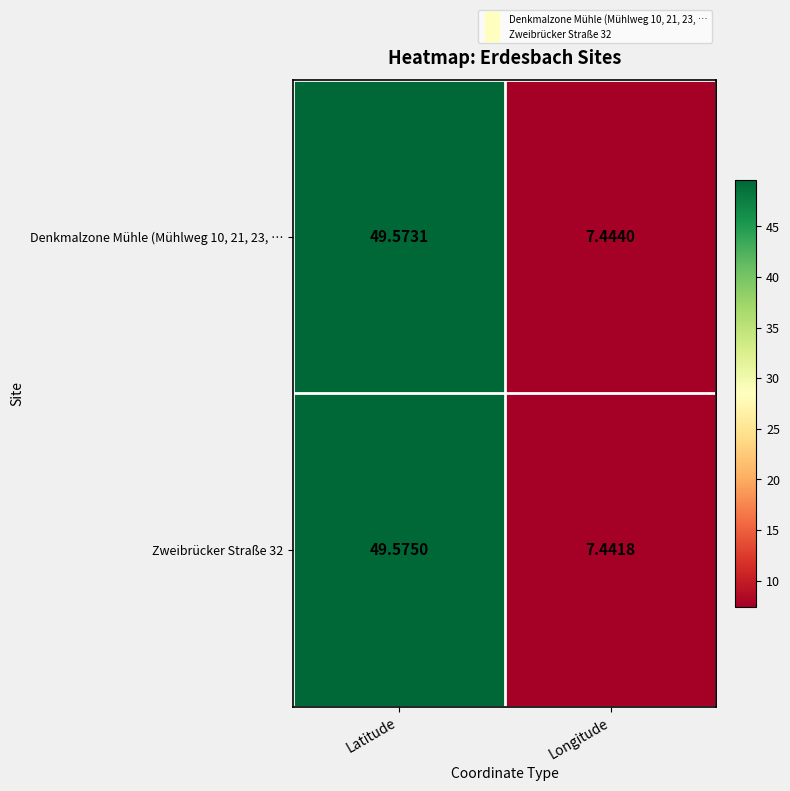

At which category is the sum across all series the highest?

Latitude